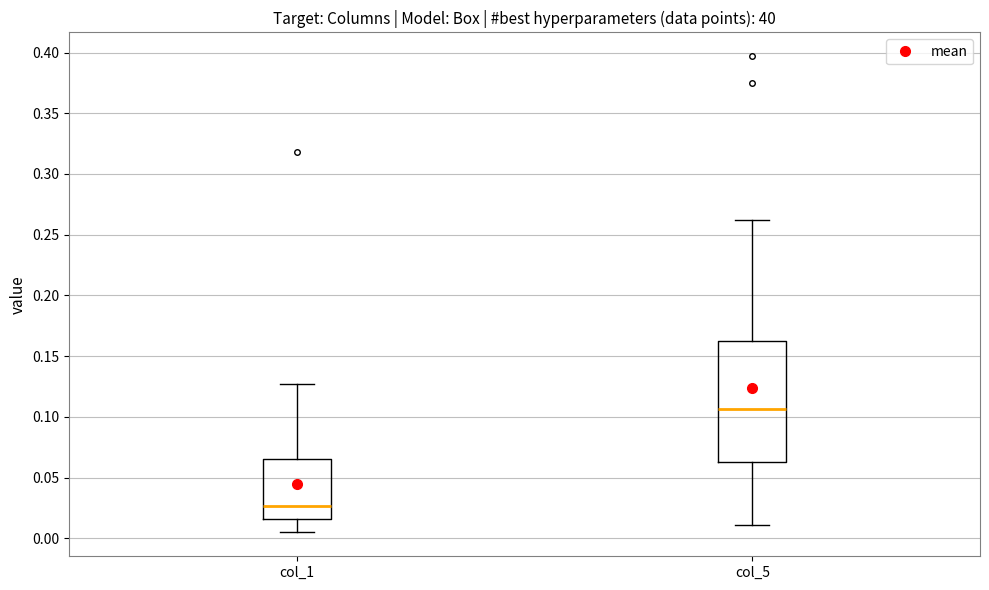

Reading left to right, transcribe this box plot: for each box, give where its median line is, the range the box spans, and where its two whiskers end, as read against the y-axis. The values are not printed on the chart, so give them approximately, as read against the axis.

col_1: median 0.025, box 0.015 to 0.065, whiskers 0.005 to 0.125
col_5: median 0.105, box 0.065 to 0.160, whiskers 0.010 to 0.260